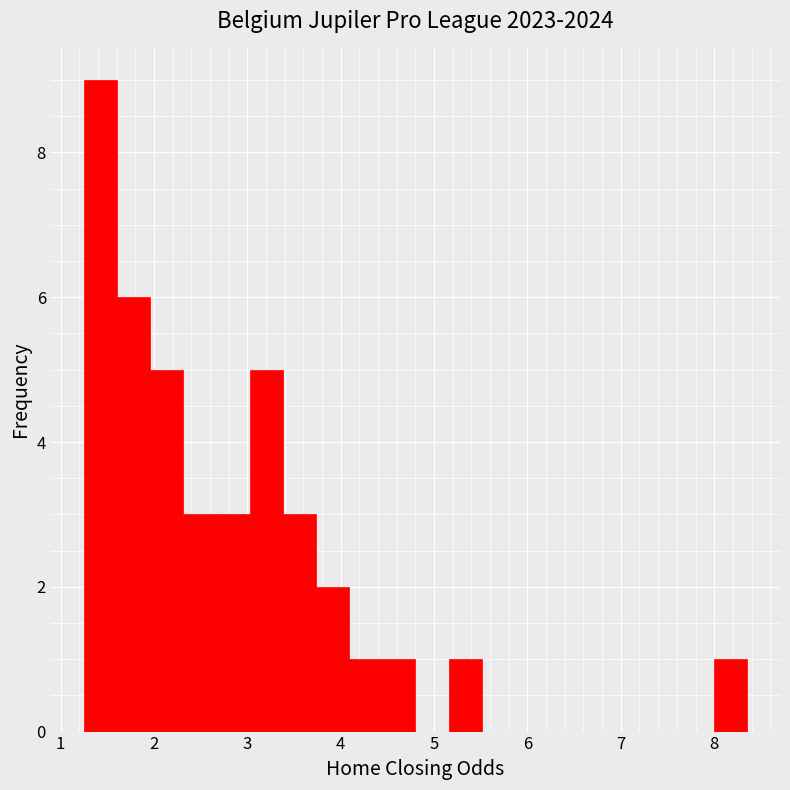

Around what value on the x-axis is the tallest bar? Give the approximate position of its centre, as read against the axis.

1.4